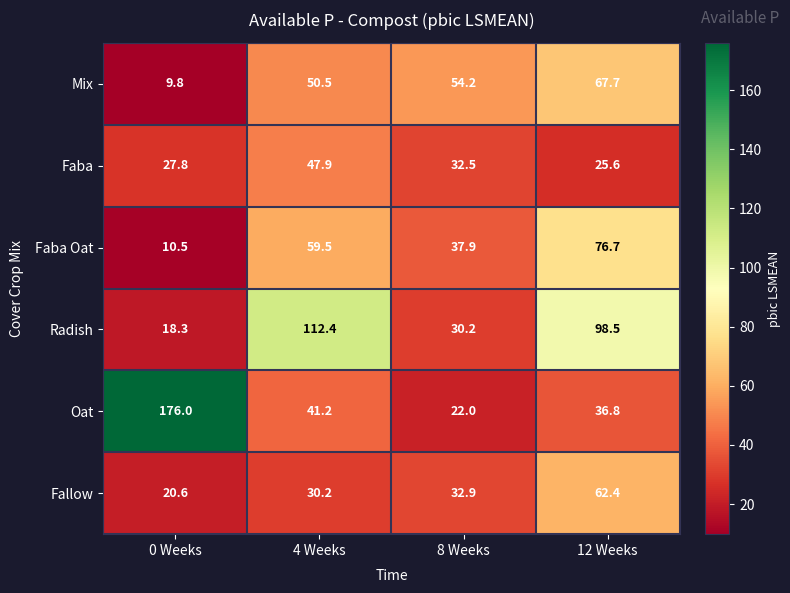

What is the difference between the maximum and second lowest values in the Radish series?

82.2